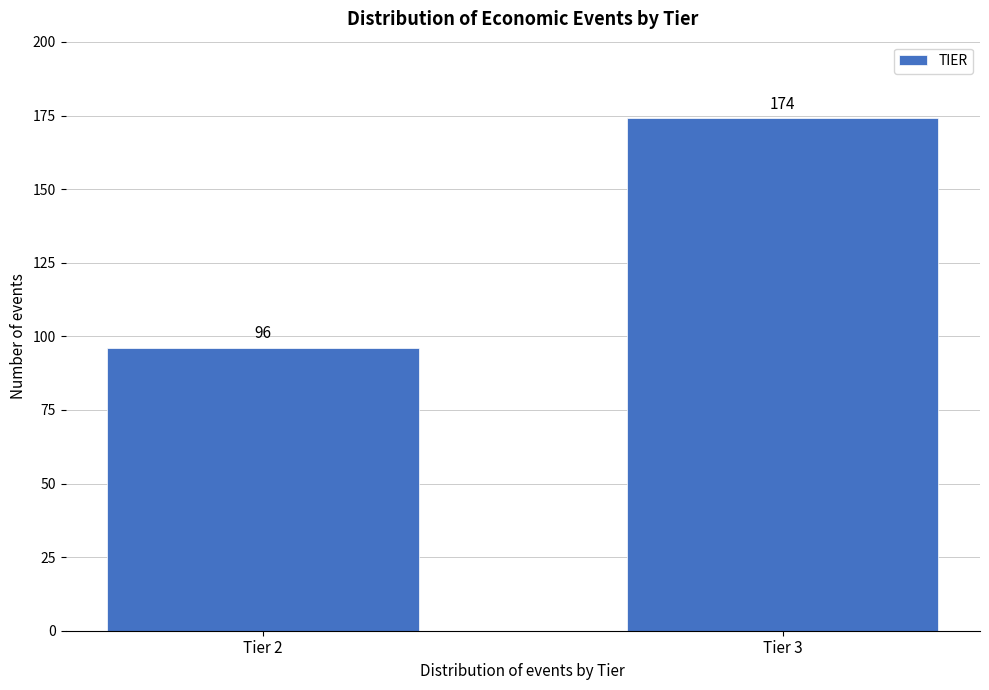

Reading right to left, what are all the values shown in this chart?

Tier 3=174	Tier 2=96